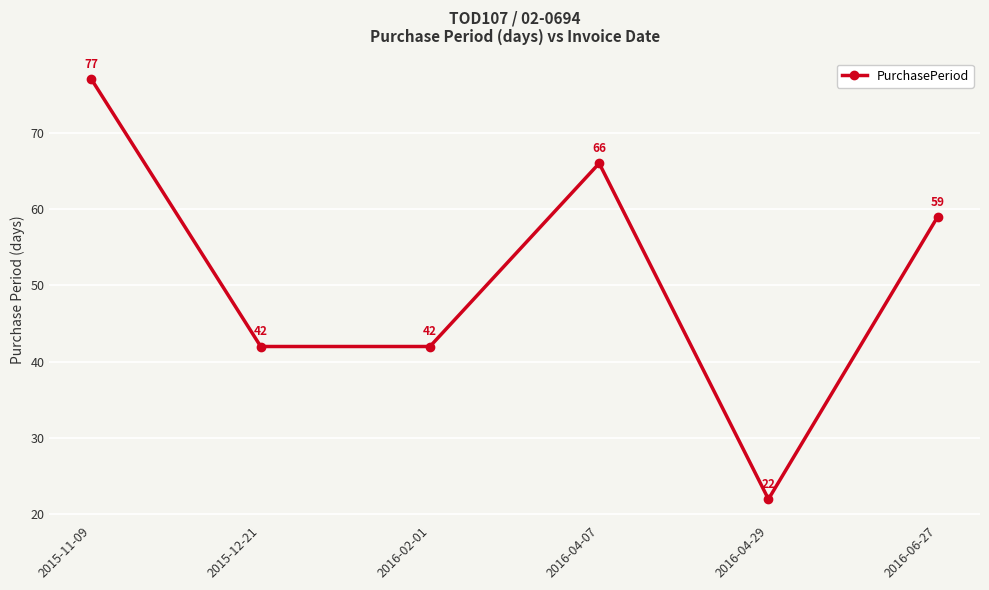

What is the difference between the second highest and minimum values?

44